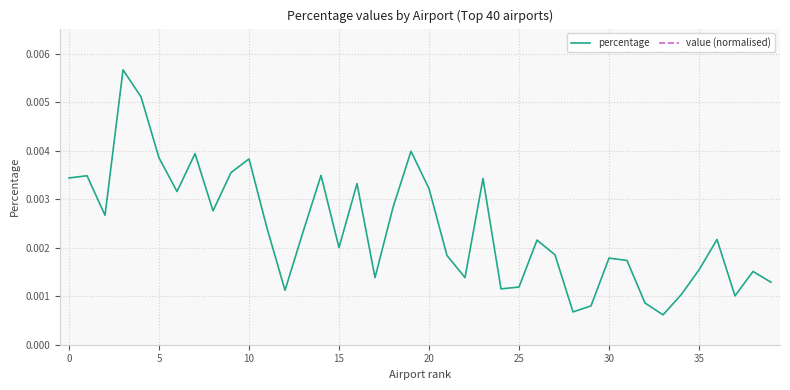

Reading left to right, list all the values displayed in this chart.

percentage: 0.0	0.0	0.0	0.0	0.0	0.0	0.0	0.0	0.0	0.0	0.0	0.0	0.0	0.0	0.0	0.0	0.0	0.0	0.0	0.0	0.0	0.0	0.0	0.0	0.0	0.0	0.0	0.0	0.0	0.0	0.0	0.0	0.0	0.0	0.0	0.0	0.0	0.0	0.0	0.0
value (normalised): 1.0	1.0	0.7	0.5	0.5	0.5	0.4	0.4	0.4	0.3	0.3	0.2	0.2	0.2	0.2	0.2	0.2	0.2	0.2	0.2	0.2	0.1	0.1	0.1	0.1	0.1	0.1	0.1	0.1	0.1	0.1	0.1	0.1	0.1	0.1	0.1	0.1	0.1	0.1	0.1